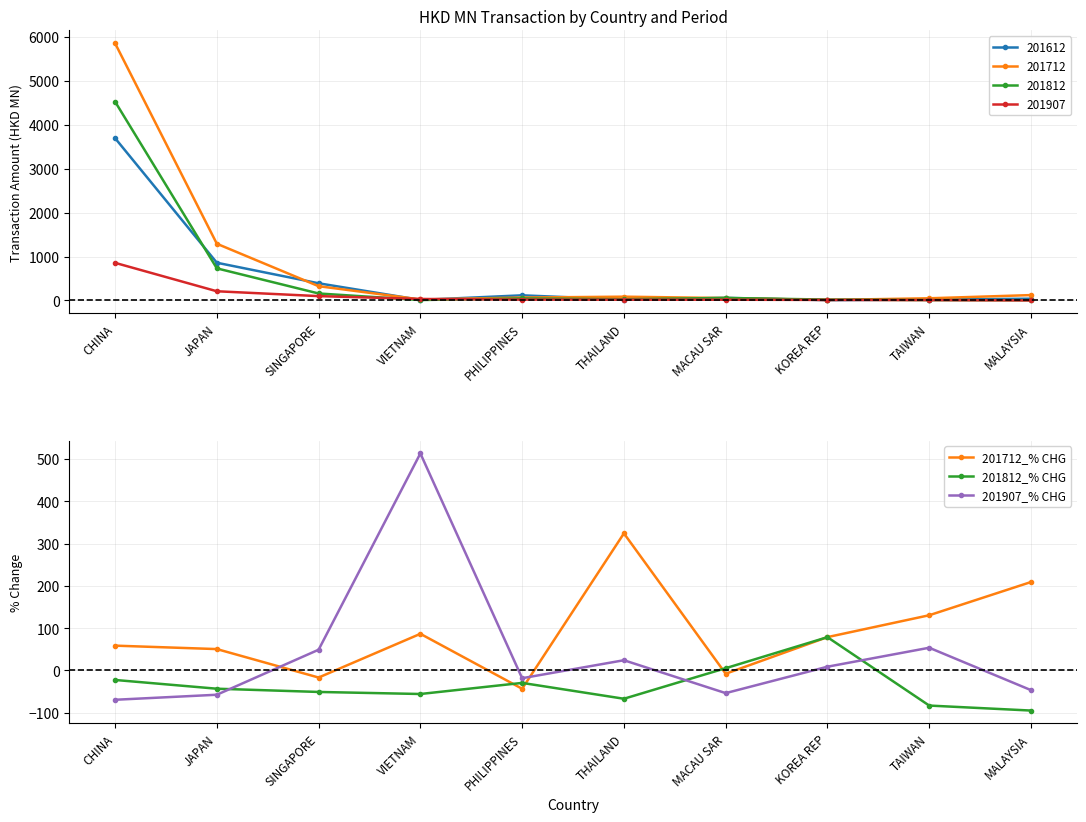

What is the maximum value for 201712_% CHG?

324.0